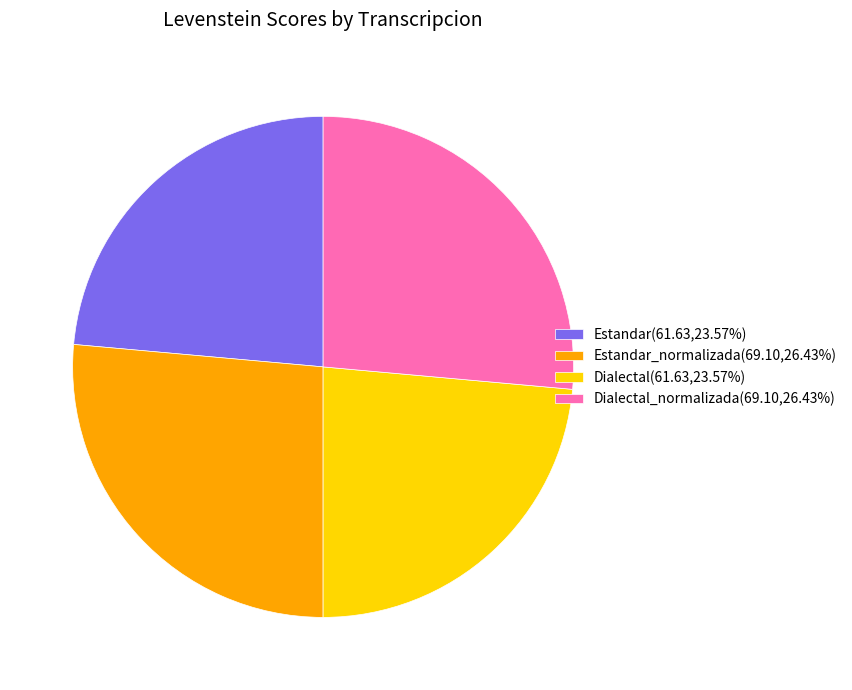

Is there a majority slice in this chart?

No